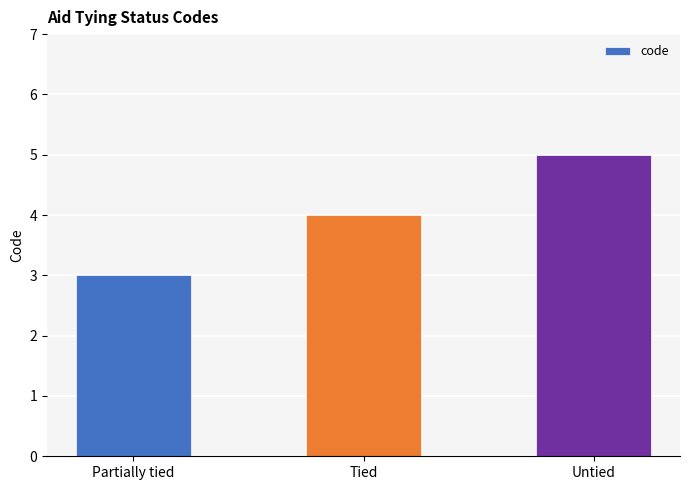

How many data points are less than 4?

1